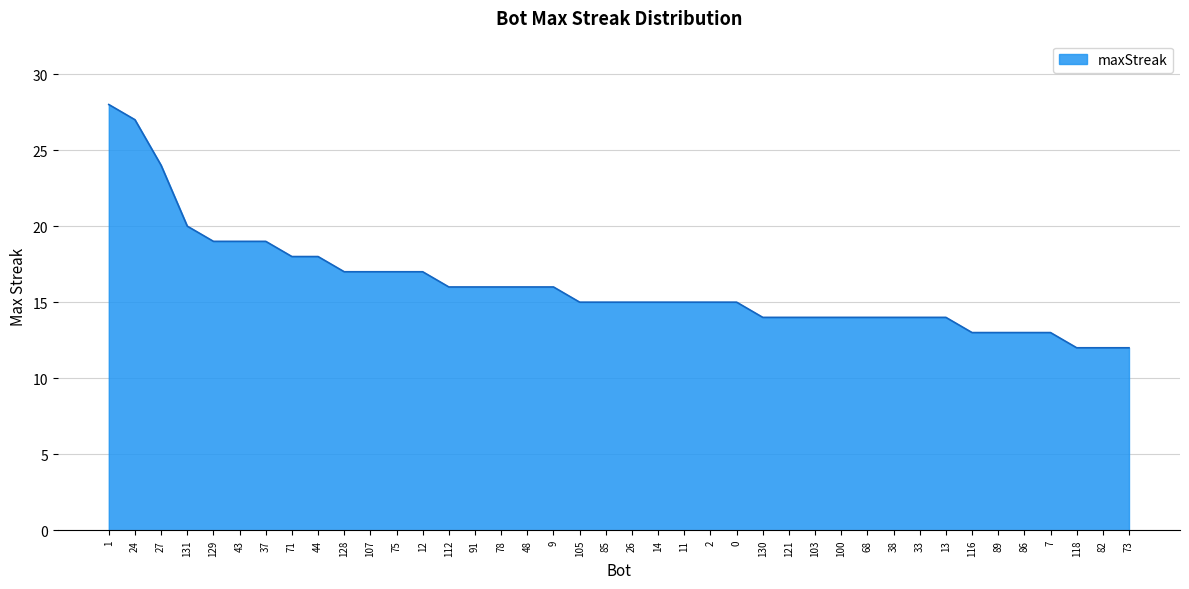

What position from the left is 37?

7